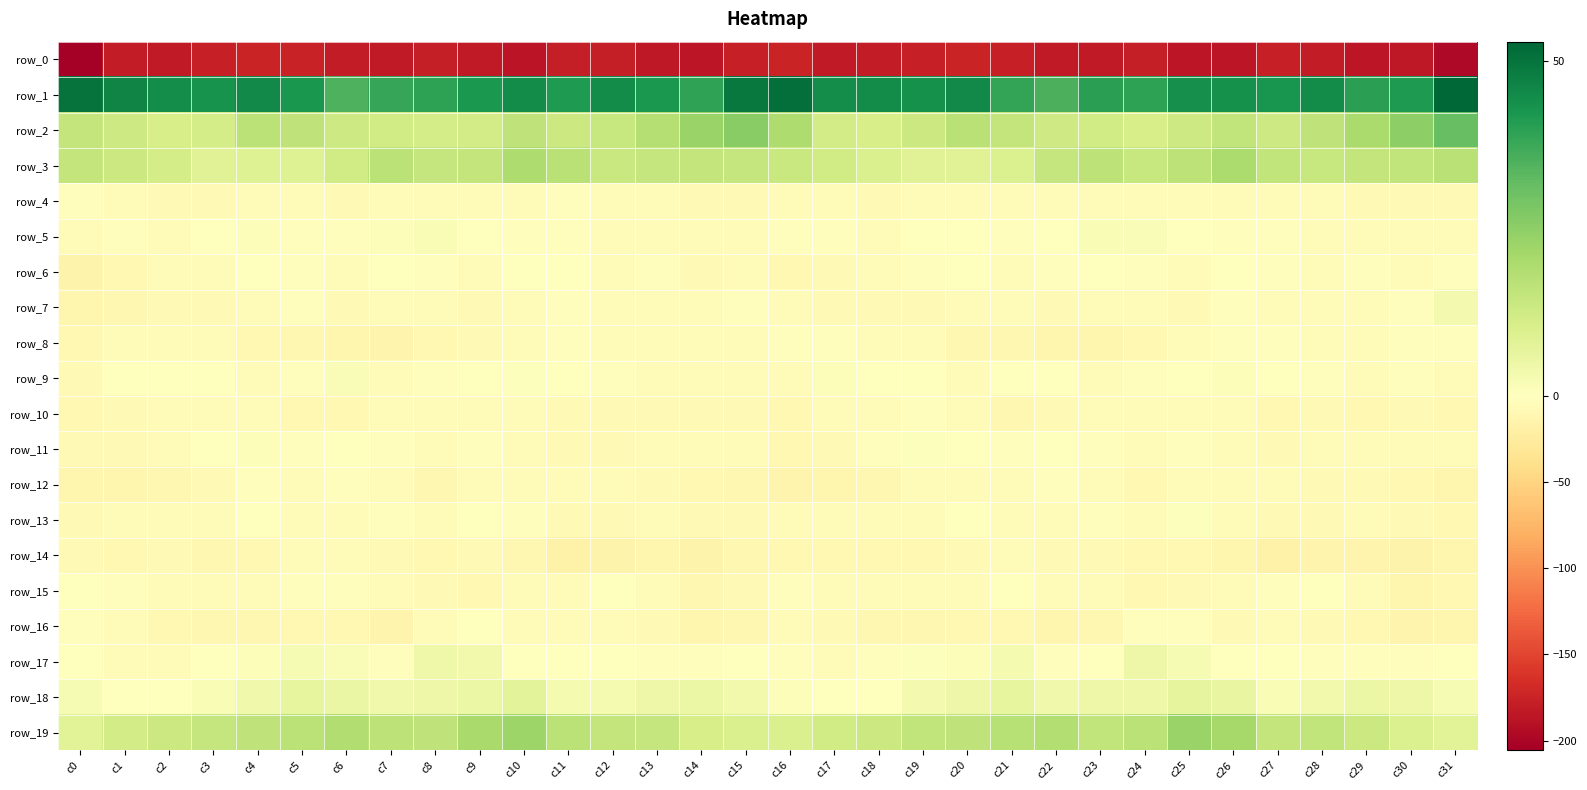

Reading left to right, list all the values displayed in this chart.

row_0: -205.7	-181.1	-181.9	-178.1	-175.1	-175.6	-181.0	-182.9	-179.0	-181.6	-187.7	-179.3	-178.7	-184.7	-186.4	-177.3	-174.6	-182.1	-180.3	-176.8	-174.5	-177.8	-181.8	-181.6	-178.5	-185.4	-185.3	-177.5	-180.8	-186.2	-184.4	-196.4
row_1: 50.2	46.4	44.4	43.4	45.4	42.3	35.0	38.3	39.4	42.1	45.0	41.8	44.8	41.8	39.0	49.0	51.0	44.3	44.8	43.7	45.5	38.8	35.5	39.9	39.4	43.9	43.6	42.6	44.7	40.1	41.7	52.9
row_2: 15.1	13.0	11.1	11.3	16.8	16.1	13.2	12.3	11.4	11.7	16.0	13.4	14.3	18.2	23.0	25.9	19.3	11.6	11.0	13.3	17.1	15.0	12.7	12.3	10.9	13.1	15.5	13.2	15.9	20.2	25.1	31.4
row_3: 15.1	13.5	11.3	8.5	9.0	9.0	12.2	16.7	14.5	15.1	19.0	17.3	13.7	14.6	15.1	14.8	14.1	12.3	10.0	8.6	8.6	9.9	14.5	16.1	14.4	16.2	19.5	15.4	14.1	15.0	15.5	17.0
row_4: -1.7	-4.3	-7.0	-7.1	-4.1	-4.3	-6.6	-4.6	-4.4	-4.4	-6.1	-3.0	-5.0	-6.4	-7.1	-7.2	-4.4	-5.2	-7.7	-6.1	-3.5	-5.7	-5.5	-5.0	-4.0	-5.5	-4.7	-3.5	-5.9	-6.5	-6.7	-7.4
row_5: -6.0	-1.8	-4.5	-1.6	1.1	-1.7	-2.1	1.2	2.0	0.4	-2.8	-2.7	-3.4	-5.2	-5.8	-5.2	-2.8	-1.8	-4.1	-0.2	0.4	-2.4	-0.9	1.9	1.4	-0.9	-2.8	-2.9	-4.0	-6.1	-4.4	-4.8
row_6: -14.6	-9.2	-6.0	-3.7	-1.6	-2.8	-3.7	-0.1	-1.9	-4.3	-1.1	-1.0	-5.0	-1.9	-6.5	-6.1	-8.2	-7.0	-4.8	-2.9	-1.5	-4.0	-2.1	-0.3	-3.2	-3.9	0.3	-3.1	-4.1	-3.2	-5.7	-2.2
row_7: -12.2	-9.9	-6.5	-7.0	-4.7	-2.3	-7.9	-5.9	-5.0	-8.0	-4.0	-2.6	-3.8	-4.7	-5.0	-2.0	-6.4	-7.6	-6.5	-6.6	-3.3	-4.2	-7.8	-4.8	-6.2	-7.8	-2.5	-3.3	-4.1	-5.5	-2.4	3.2
row_8: -8.2	-4.3	-4.4	-3.8	-8.7	-10.8	-11.3	-13.5	-9.3	-7.1	-3.8	-2.4	-4.0	-5.7	-3.6	-4.0	-2.6	-3.0	-4.6	-4.9	-10.5	-10.0	-12.6	-12.1	-8.3	-6.0	-2.9	-2.8	-4.8	-5.2	-2.9	-2.9
row_9: -6.8	-0.8	0.3	-0.4	-3.7	-2.3	1.3	-3.6	-2.6	-0.9	0.5	0.1	-2.3	-3.9	-3.7	-4.9	-3.6	1.2	-0.5	-1.2	-4.1	-0.3	-0.1	-3.8	-1.8	-0.2	0.9	-0.9	-2.8	-4.2	-3.2	-3.8
row_10: -8.8	-6.6	-4.4	-3.3	-4.1	-9.0	-8.5	-6.2	-3.4	-3.5	-3.8	-7.7	-7.6	-7.1	-7.6	-7.9	-9.2	-5.4	-4.1	-3.1	-5.6	-9.8	-7.8	-4.5	-3.3	-3.8	-4.7	-8.7	-6.5	-8.1	-6.5	-8.2
row_11: -7.3	-7.8	-3.3	-0.6	1.1	-2.5	-1.2	-2.1	-3.8	-2.7	-3.5	-6.6	-7.0	-3.9	-5.2	-5.7	-8.6	-6.7	-2.0	0.6	0.2	-2.8	-1.2	-2.8	-3.2	-3.0	-4.4	-7.4	-5.9	-3.9	-5.0	-5.2
row_12: -12.0	-11.8	-10.7	-7.1	-3.1	-5.0	-2.0	-3.3	-9.7	-6.4	-4.8	-4.5	-5.5	-7.8	-8.7	-11.0	-13.2	-11.7	-9.7	-4.7	-3.7	-4.5	-1.7	-5.9	-9.5	-4.4	-5.3	-4.4	-6.8	-7.7	-9.3	-12.5
row_13: -6.7	-5.5	-5.7	-5.8	-1.0	-4.1	-5.6	-1.7	-4.8	-0.5	-2.1	-7.3	-7.3	-5.9	-6.4	-6.6	-6.0	-5.8	-6.3	-3.5	-1.4	-5.6	-4.0	-3.1	-3.6	0.5	-4.9	-7.8	-6.6	-5.6	-7.3	-8.1
row_14: -7.1	-8.5	-7.5	-10.0	-8.5	-6.3	-6.0	-6.9	-8.6	-7.8	-10.4	-16.1	-15.4	-12.8	-15.1	-9.8	-8.2	-9.2	-8.6	-9.3	-7.7	-5.7	-6.6	-7.6	-8.3	-8.4	-12.7	-16.8	-13.7	-13.5	-14.9	-11.8
row_15: -0.6	-3.0	-3.9	-5.4	-6.4	-2.4	-2.6	-5.5	-7.3	-8.7	-6.2	-4.7	-0.8	-3.3	-9.9	-6.7	-2.9	-4.5	-4.7	-5.5	-5.3	-1.5	-4.4	-5.7	-8.5	-7.7	-5.7	-3.1	-0.9	-5.4	-11.3	-9.6
row_16: -2.8	-4.0	-8.5	-10.2	-9.7	-8.6	-9.1	-12.9	-5.3	-1.2	-5.2	-6.3	-5.8	-6.8	-11.9	-10.7	-6.1	-6.6	-9.7	-9.7	-9.4	-8.1	-11.4	-10.7	-3.0	-1.7	-6.7	-5.3	-6.5	-8.0	-13.1	-12.3
row_17: -0.6	-3.2	-3.8	-0.6	0.9	2.2	1.2	-2.8	4.3	3.5	0.2	-0.1	-1.1	-2.0	-1.8	-1.2	-2.1	-5.2	-2.2	0.5	1.0	2.9	-1.7	0.1	4.8	2.3	-0.6	0.2	-2.0	-1.8	-1.8	-1.6
row_18: 2.3	0.3	-1.1	2.1	4.1	6.3	5.4	3.7	5.0	5.3	7.8	2.5	2.8	4.6	5.2	3.6	0.9	-1.5	0.2	3.3	4.8	6.6	4.0	4.6	4.7	7.0	5.9	1.9	3.7	5.0	4.8	2.5
row_19: 8.0	11.8	13.5	14.7	16.0	16.6	19.0	16.2	15.8	20.4	22.7	16.8	15.2	14.7	10.8	10.1	10.1	12.4	13.6	15.7	15.9	17.7	18.2	15.5	16.9	22.9	20.8	15.2	15.7	13.5	9.7	7.9